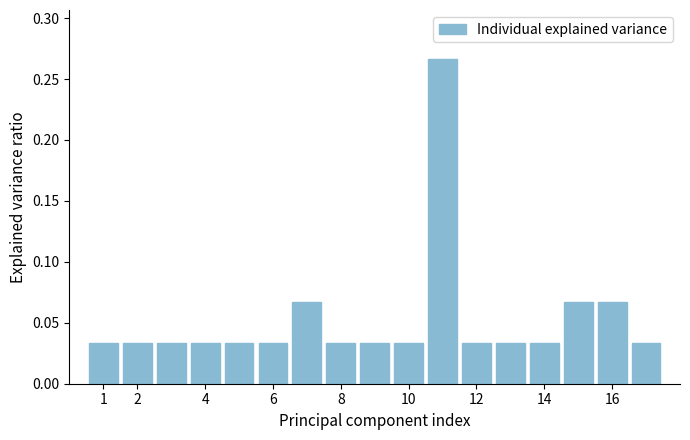

What is the sum of all values?

0.9